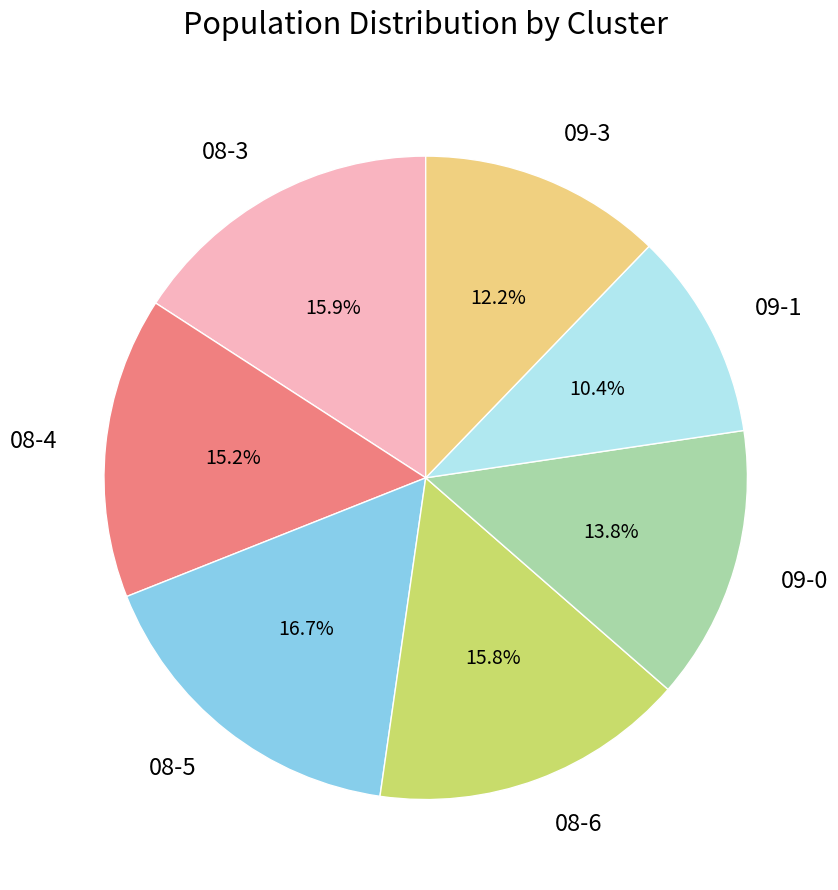

What percentage do 08-3 and 08-6 together represent?

31.7%